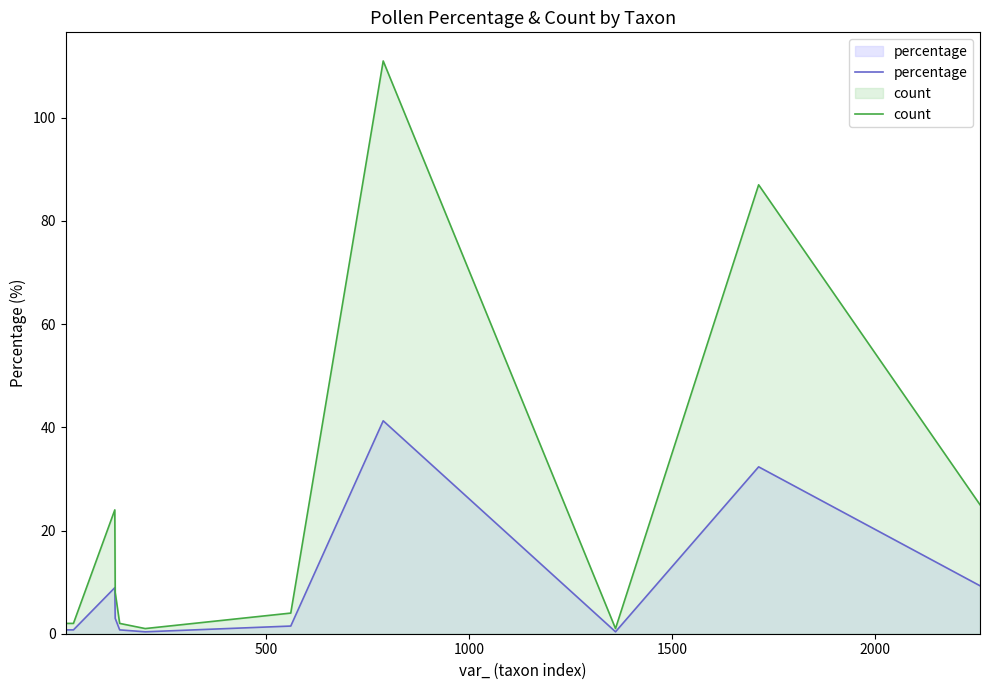

What is the maximum value shown in the chart?

111.0